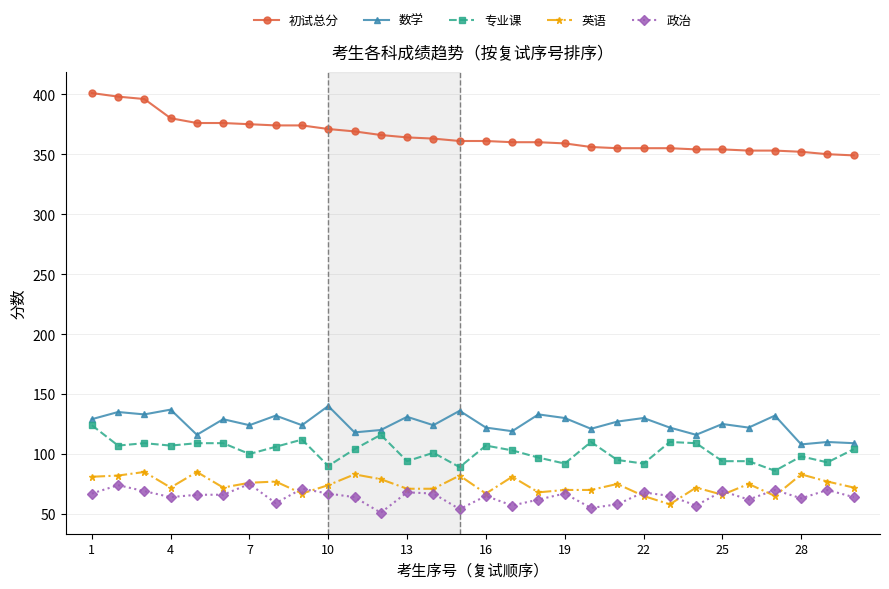

Which series has the widest spread of values?

初试总分